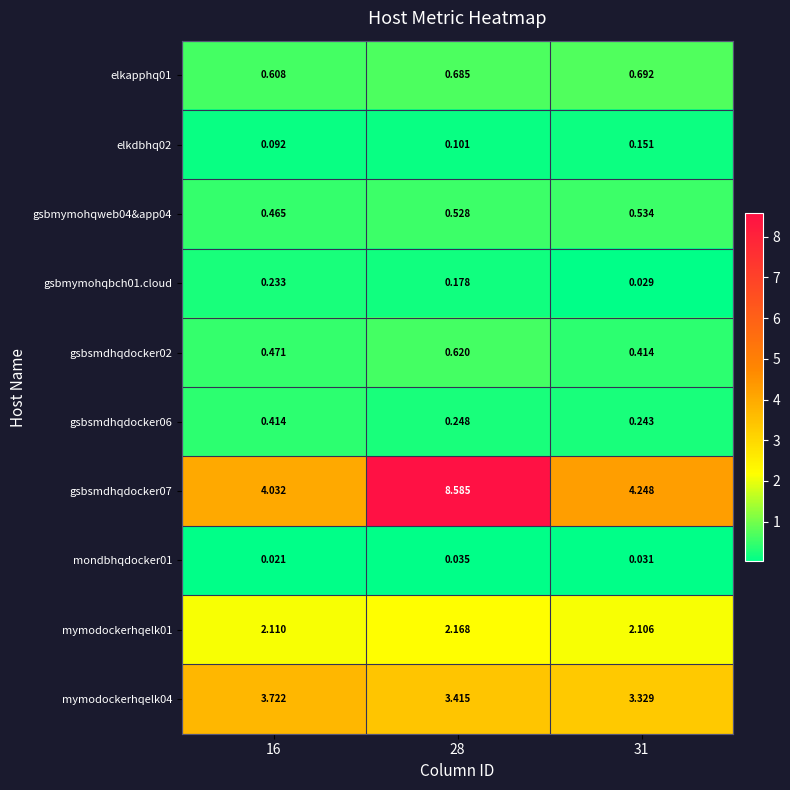

Is the value of gsbsmdhqdocker02 at 28 greater than the value of gsbmymohqweb04&app04 at 31?

Yes